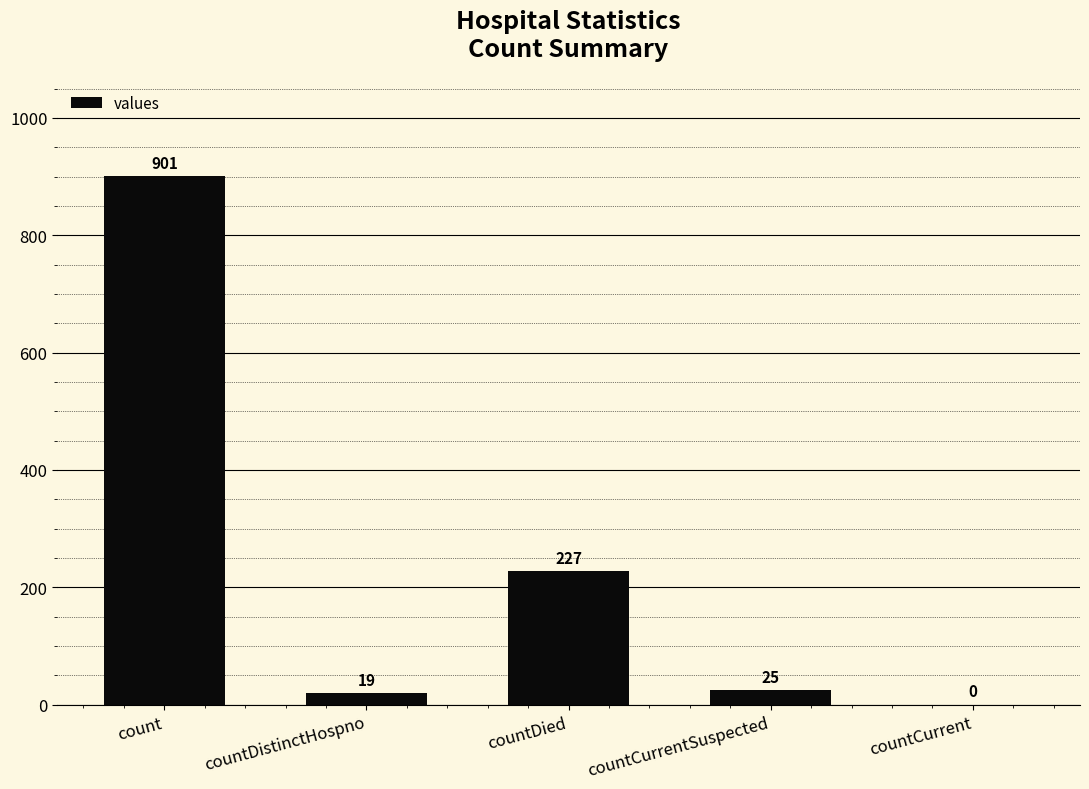

Which has a higher value, countCurrentSuspected or countCurrent?

countCurrentSuspected